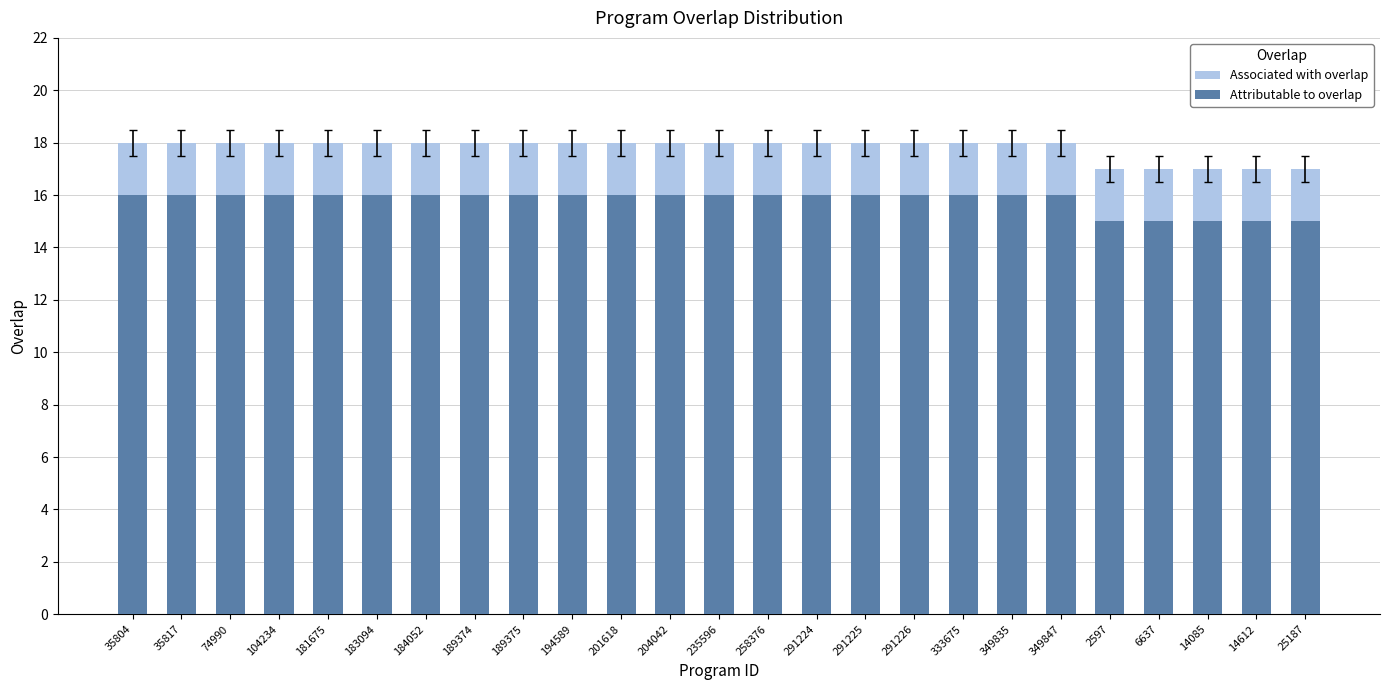

What are all the series names shown in the legend?

Associated with overlap, Attributable to overlap